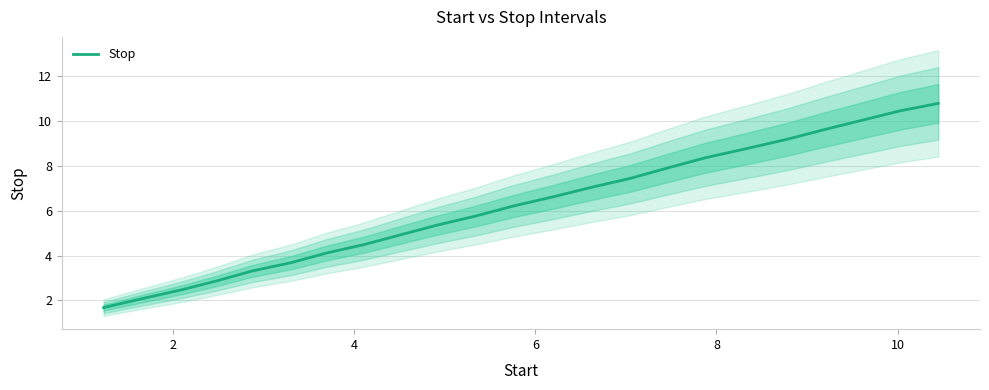

What is the lowest value of the Stop series?

1.7